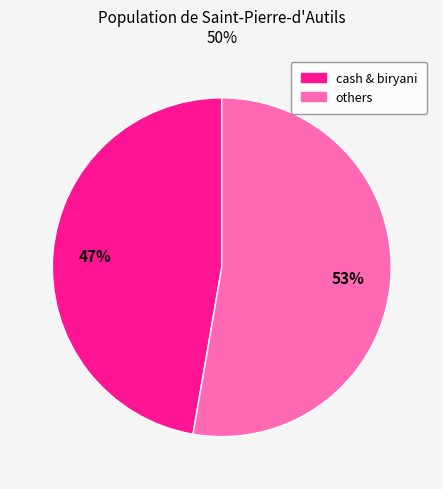

To the nearest percent, what is the average slice percentage?

50%